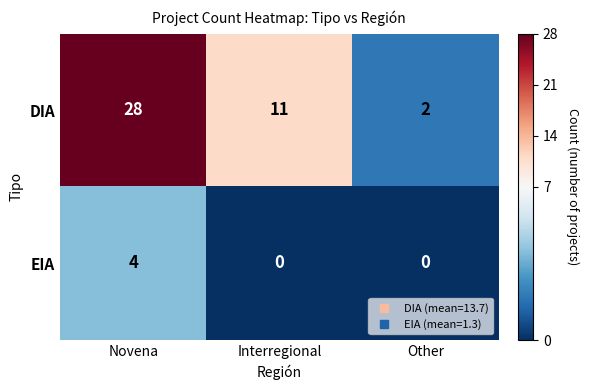

What is the greatest value displayed?

28